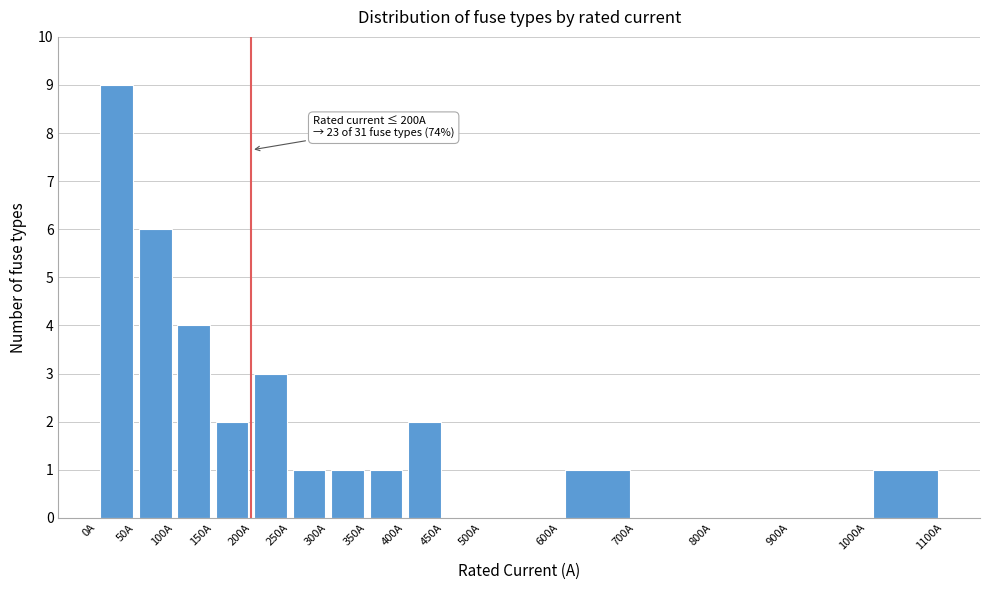

Which range on the x-axis has the tallest bar?

0 to 50